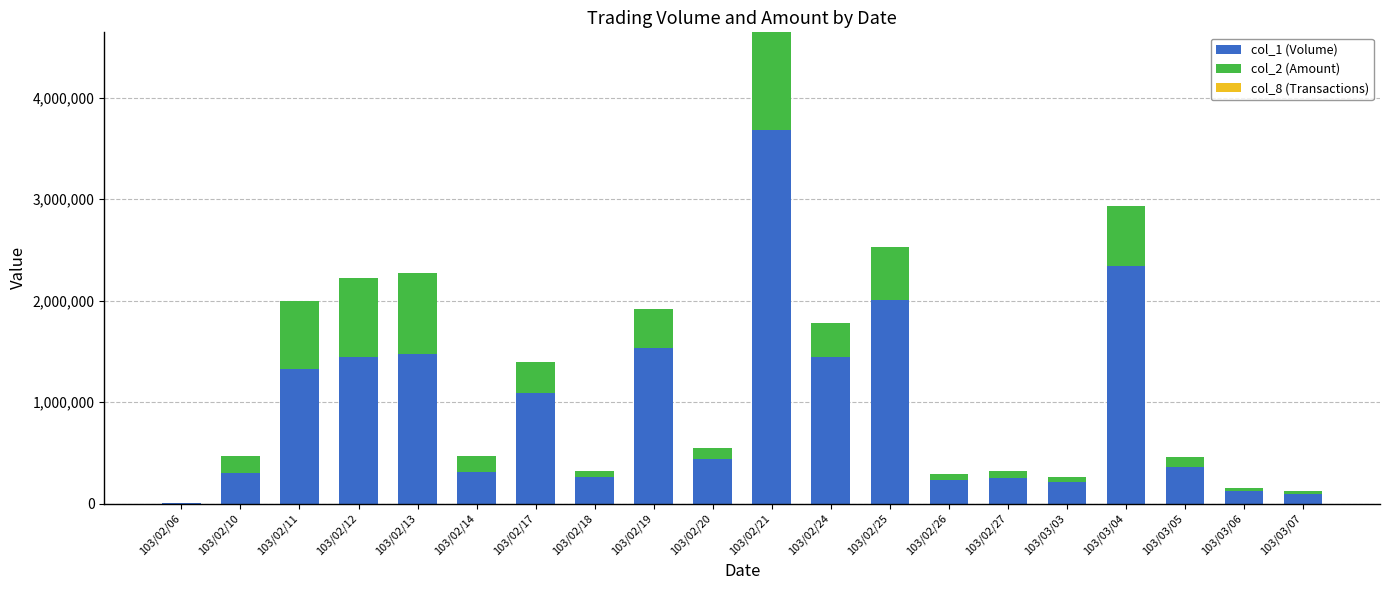

At which category is the sum across all series the highest?

103/02/21